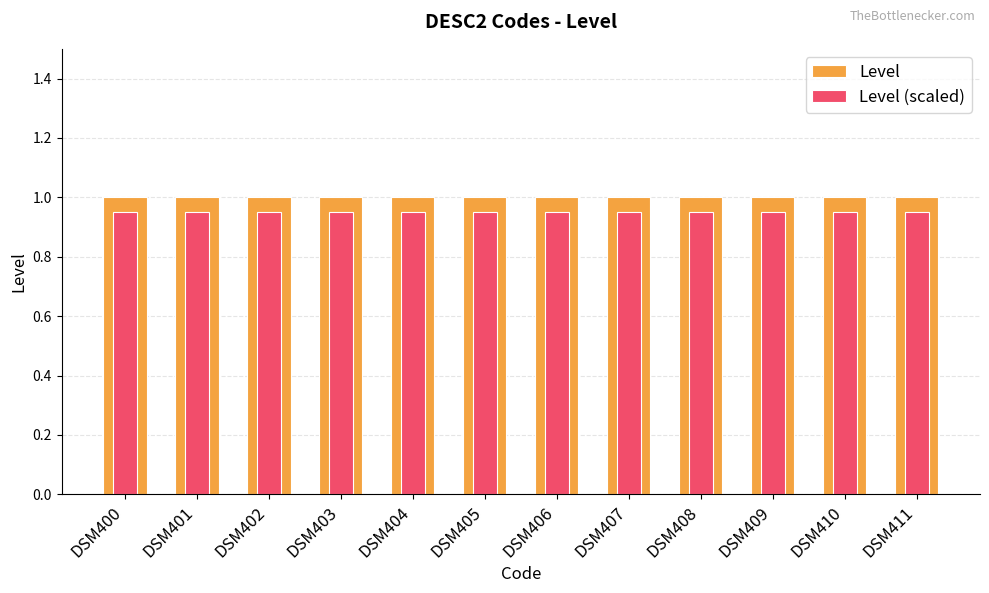

What is the value of the Level (scaled) bar at the 9th from the left?

0.9